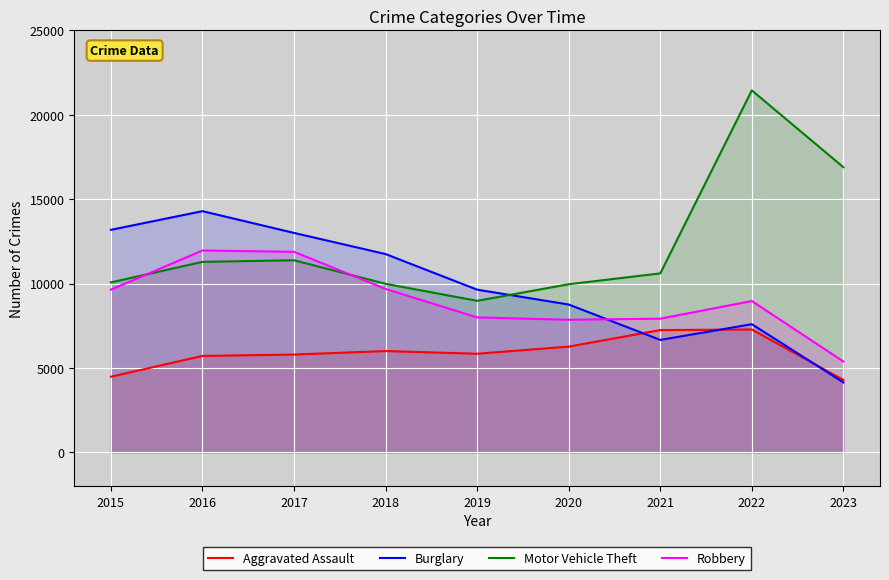

What is the sum of all Aggravated Assault values?

52900